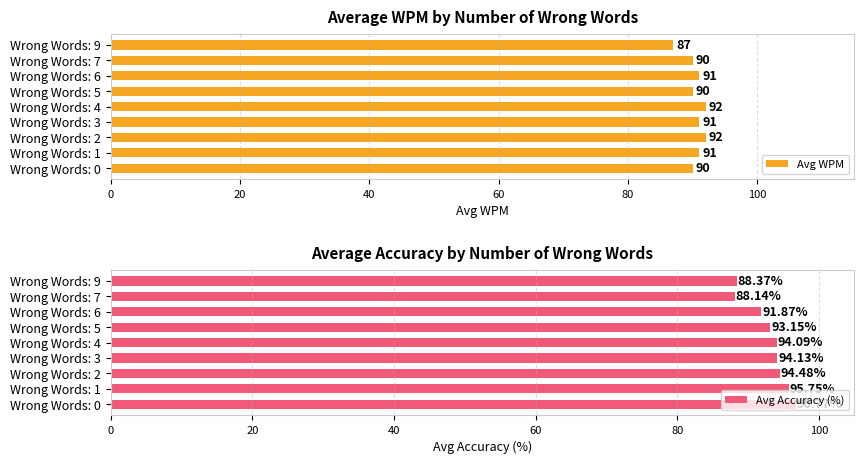

What are all the series names shown in the legend?

Avg WPM, Avg Accuracy (%)